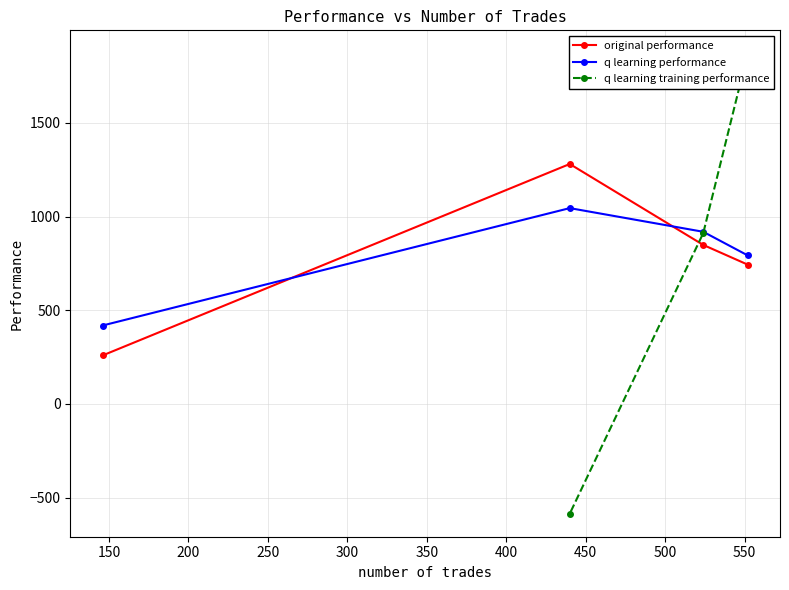

At how many categories does at least one series exceed 281?

4